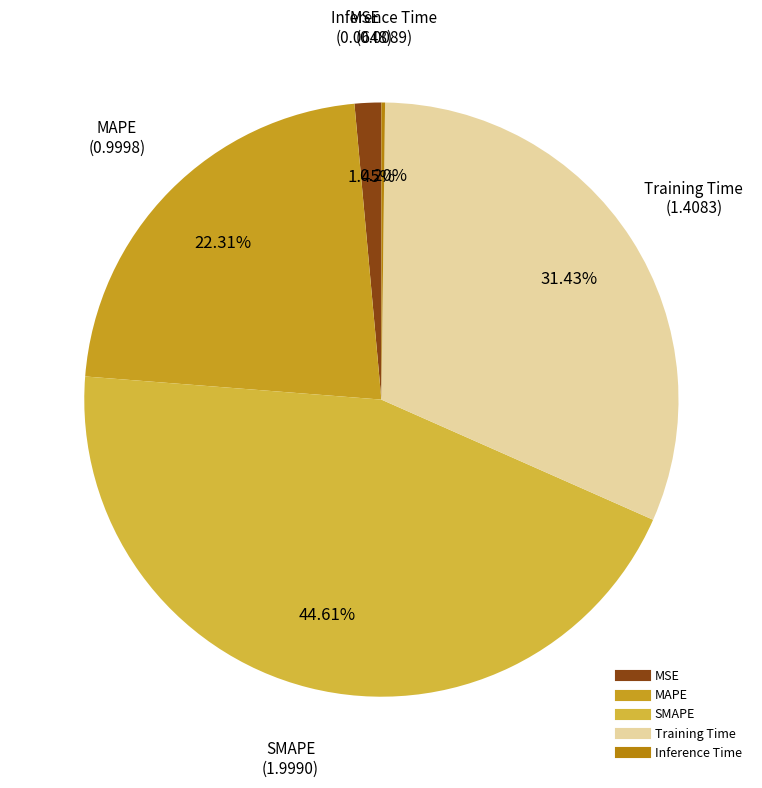

True or false: MAPE accounts for 22% of the total.

True